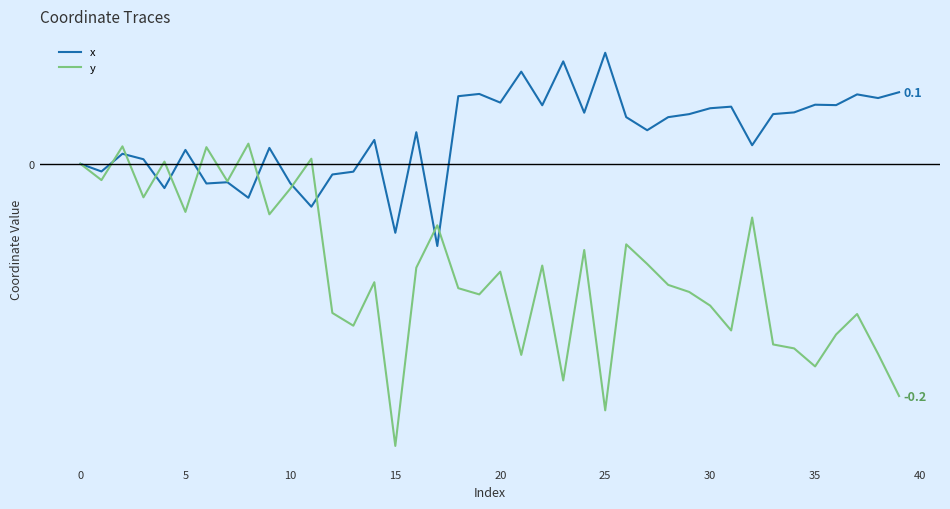

What are all the series names shown in the legend?

x, y